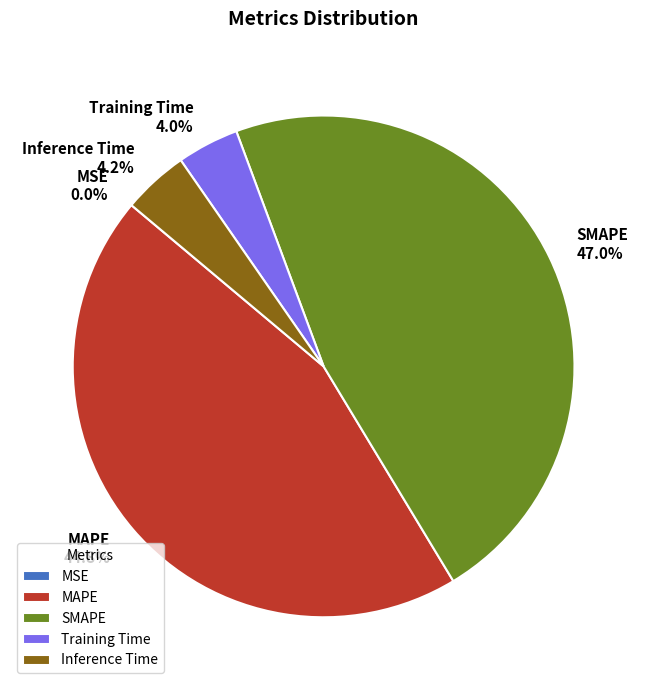

Which slice is the largest?

SMAPE